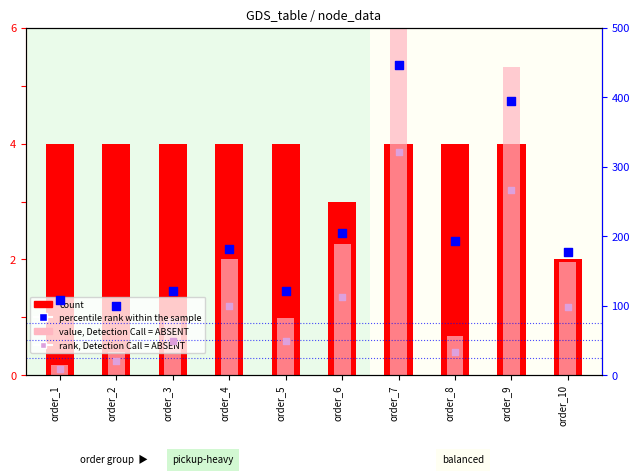

At which category is the sum across all series the highest?

order_7